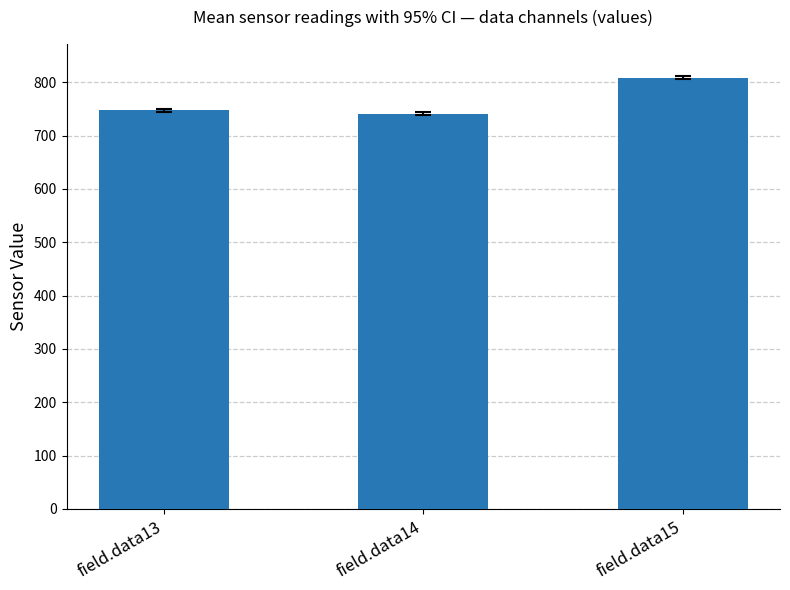

What is the maximum value shown in the chart?

808.8